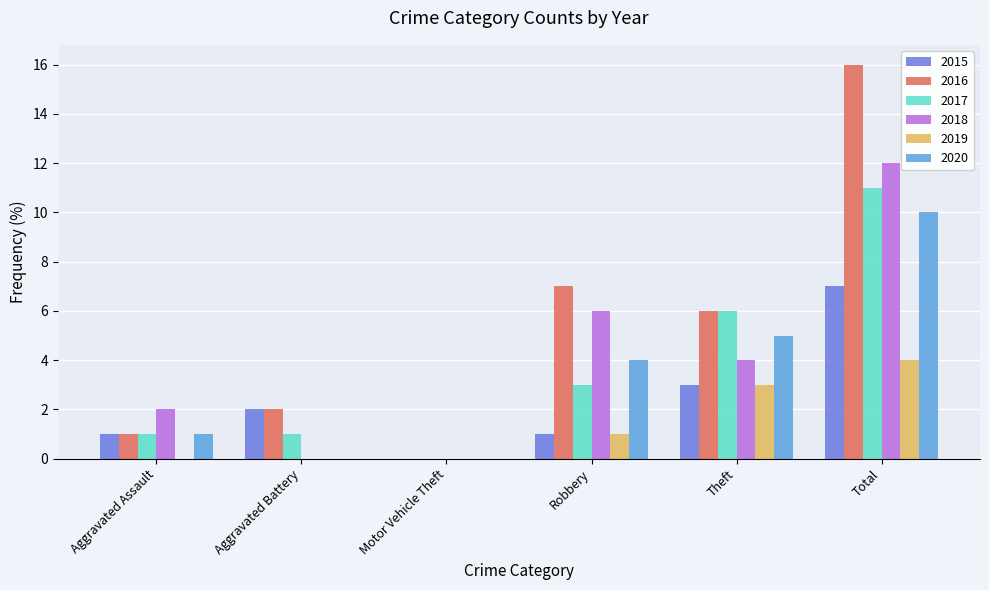

Between Aggravated Assault and Robbery, which series saw the biggest shift?

2016